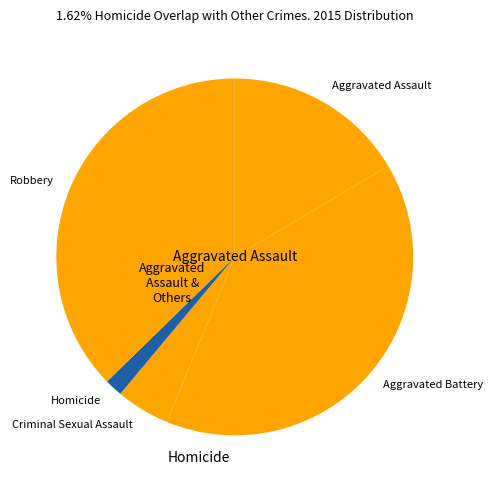

Is Aggravated Battery the majority of the pie?

No